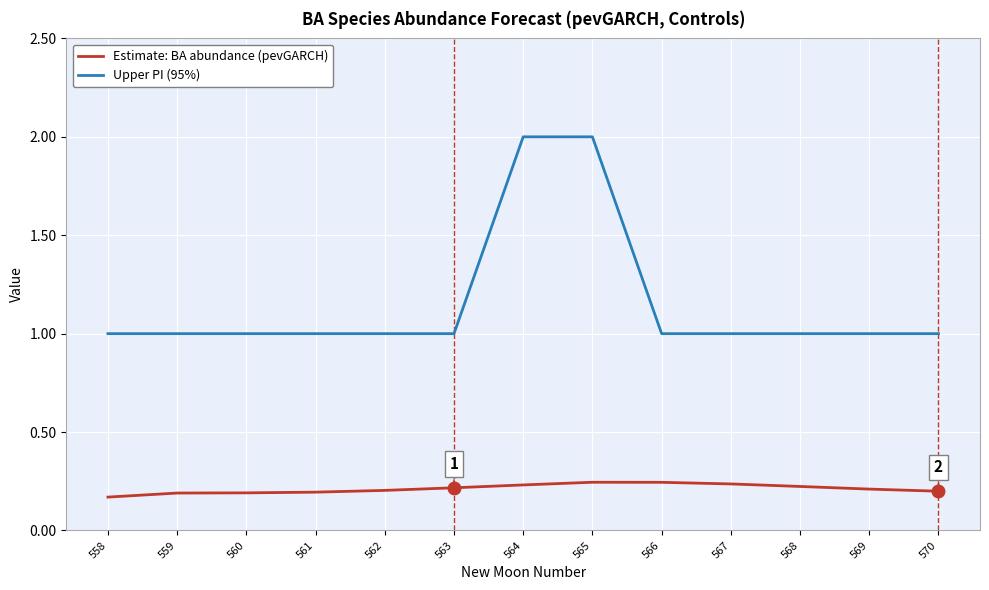

How many lines are shown in the chart?

2